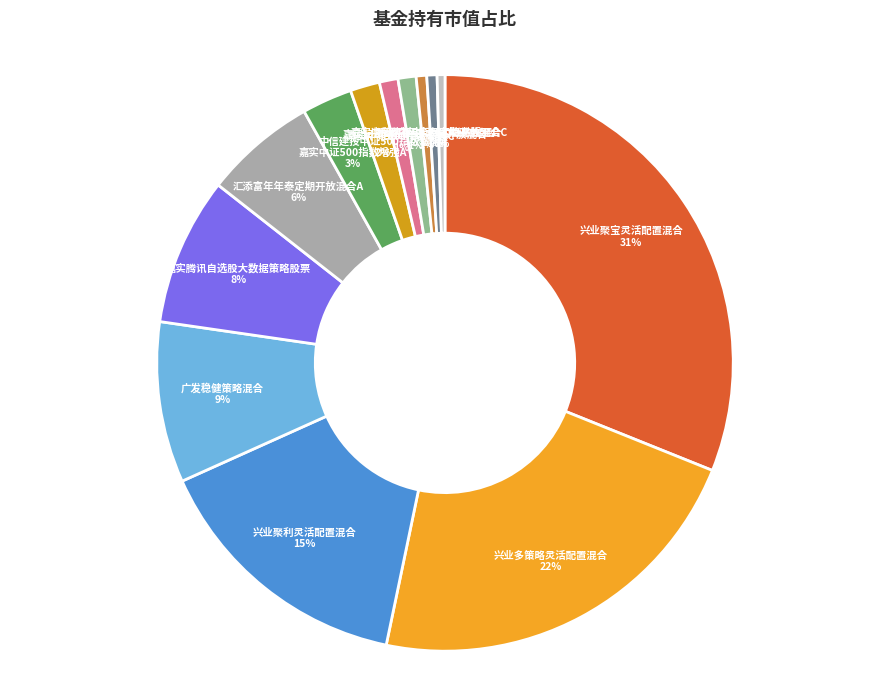

What is the largest slice in the pie chart?

兴业聚宝灵活配置混合